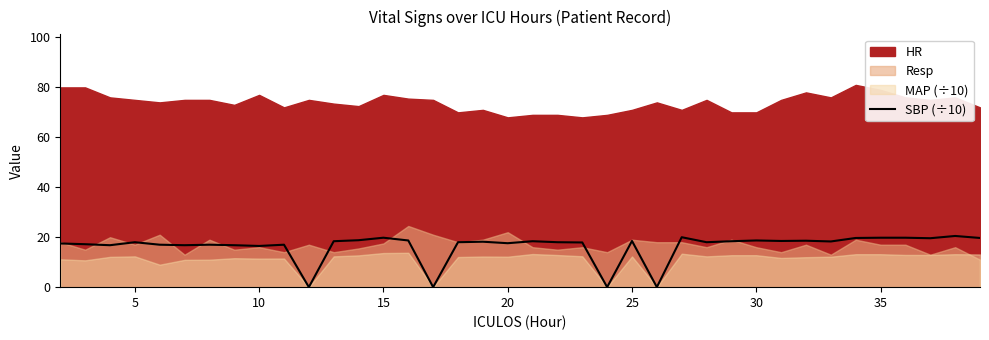

Reading right to left, extract all data points from this chart.

19.7	20.5	19.6	19.8	19.8	19.7	18.3	18.6	18.5	18.7	18.4	18.0	20.0	0.0	18.5	0.0	17.9	18.0	18.4	17.6	18.2	18.0	0.0	18.7	19.8	18.8	18.4	0.0	17.0	16.5	16.8	17.0	16.8	17.0	18.0	16.8	17.2	17.5